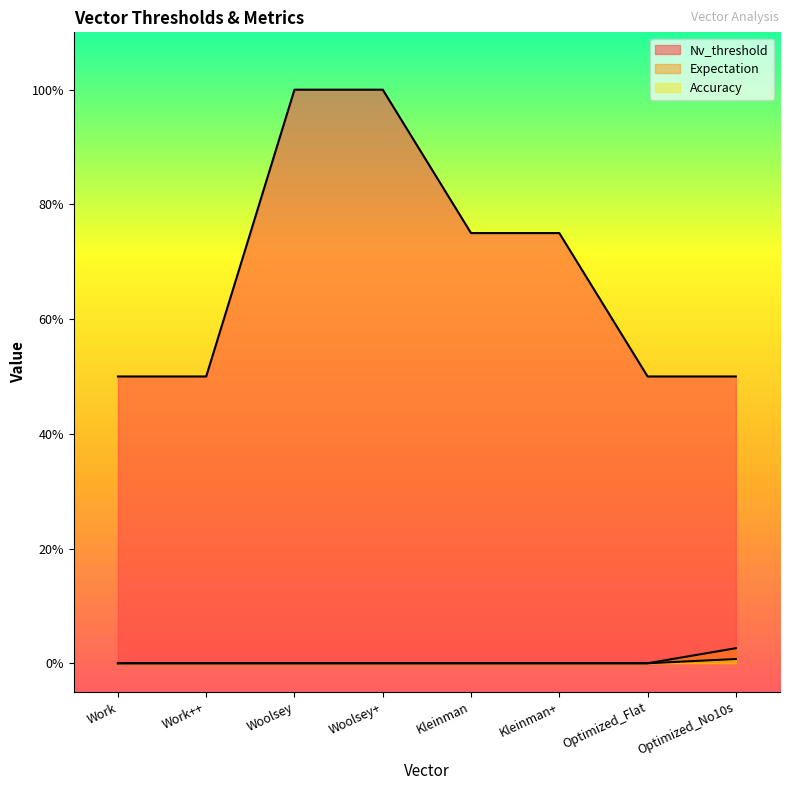

True or false: Accuracy and Expectation cross at least once.

False